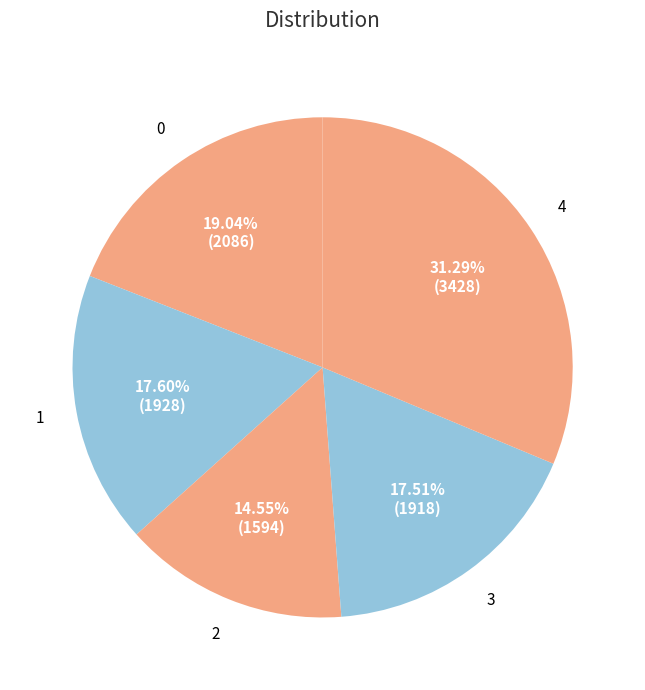

Is it true that 4 is 20% of the pie?

False